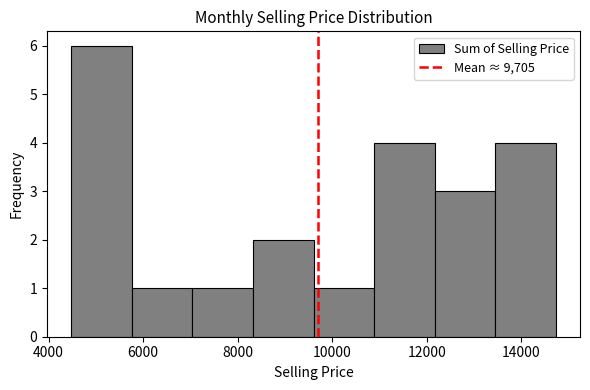

Over which range of the x-axis is the bar tallest?

4400 to 5800